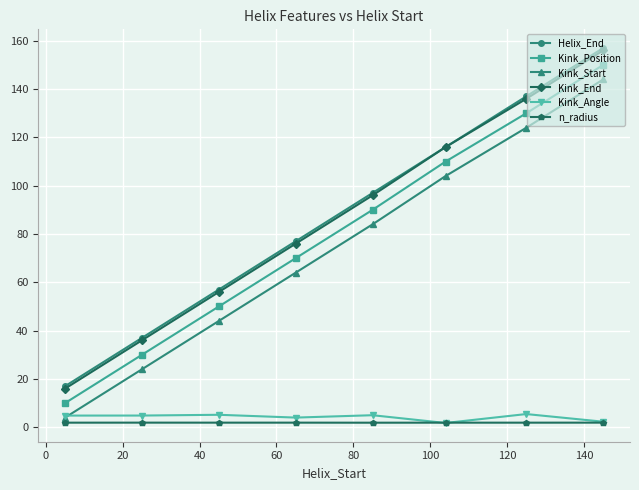

Count the number of categories in the chart.

8